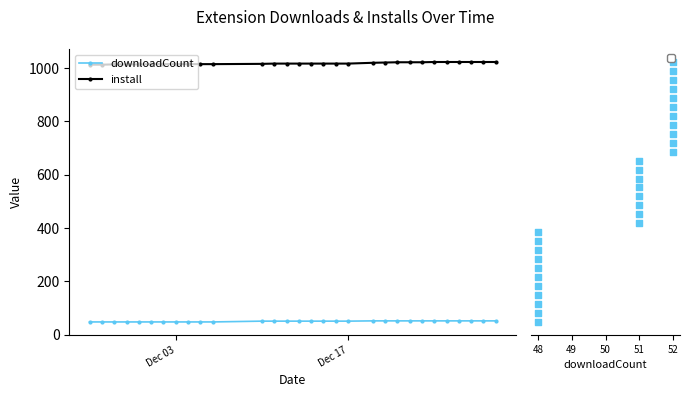

Which series has the largest total across all categories?

install